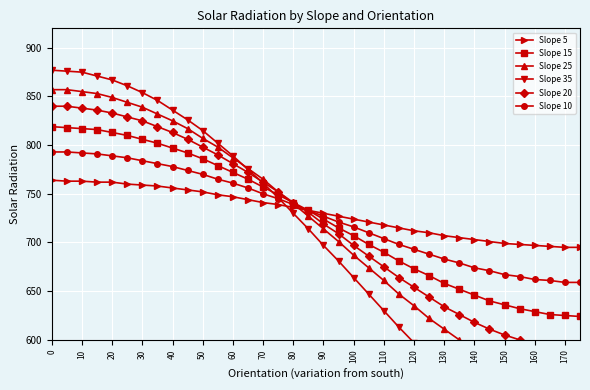

What are all the series names shown in the legend?

Slope 5, Slope 15, Slope 25, Slope 35, Slope 20, Slope 10